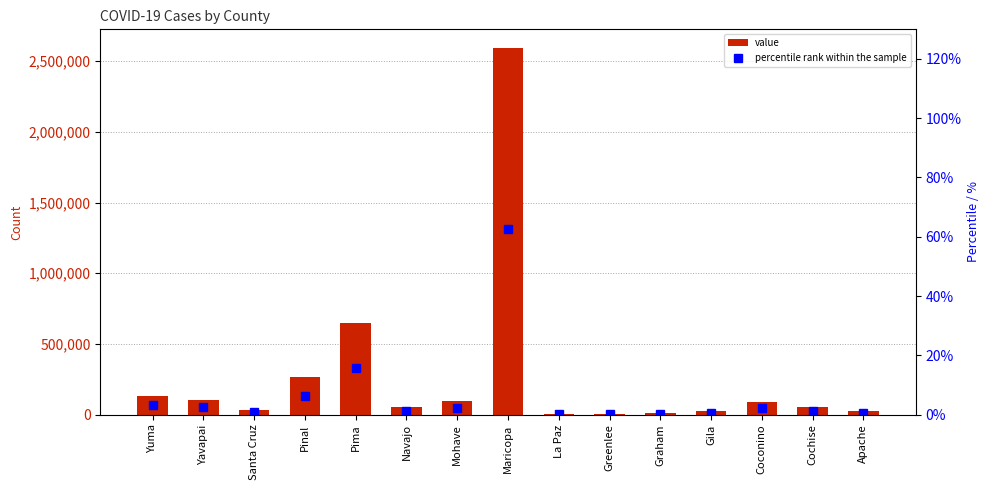

Is the value of value at Navajo greater than the value of percentile rank within the sample at Yavapai?

Yes